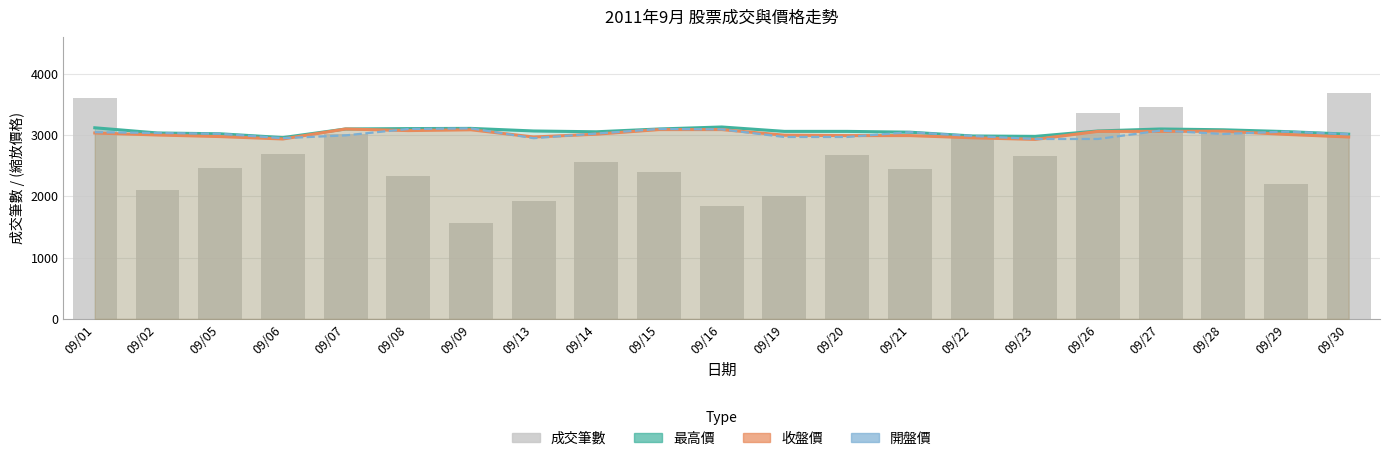

Is the value of 成交筆數 at 09/22 greater than the value of 開盤價 at 09/02?

No